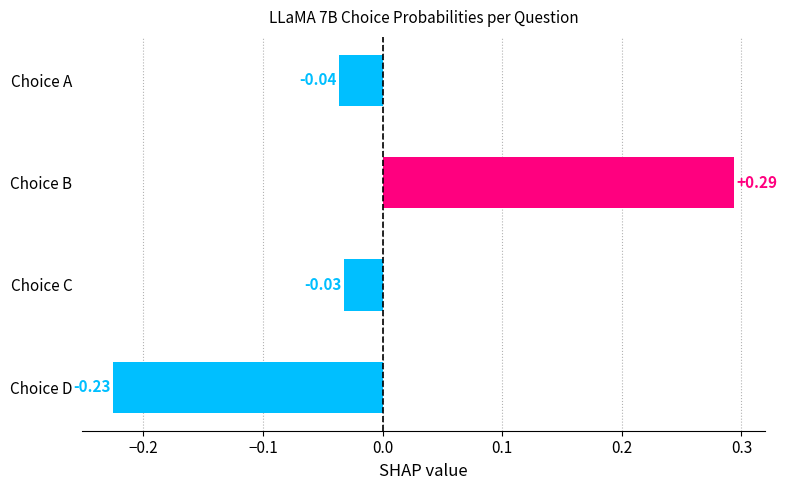

Rank the categories by value from lowest to highest.

Choice D, Choice A, Choice C, Choice B